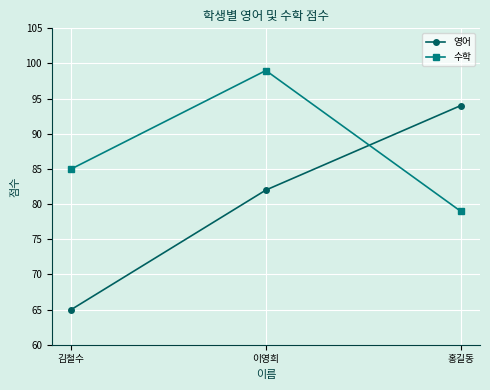

True or false: 수학 has a value of 51 at 김철수.

False